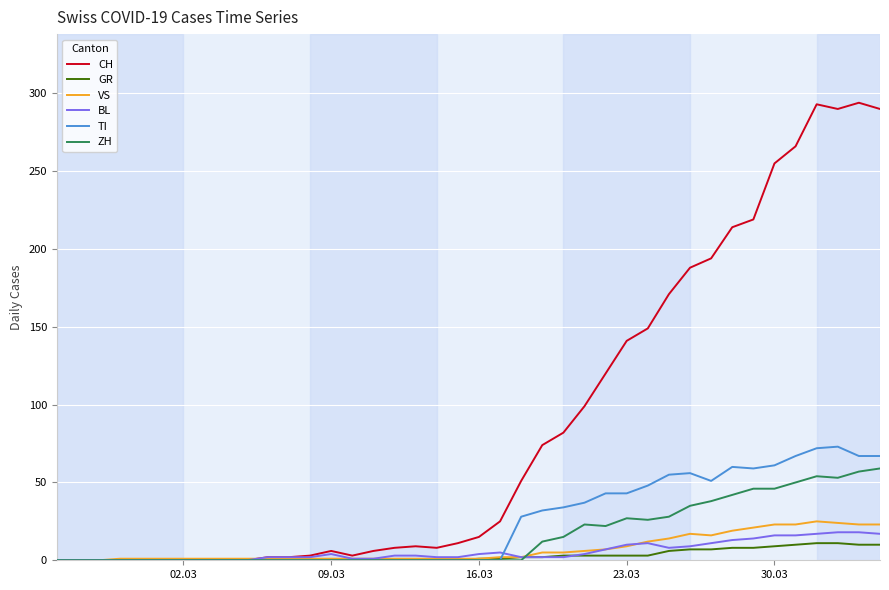

What is the maximum value shown in the chart?

294